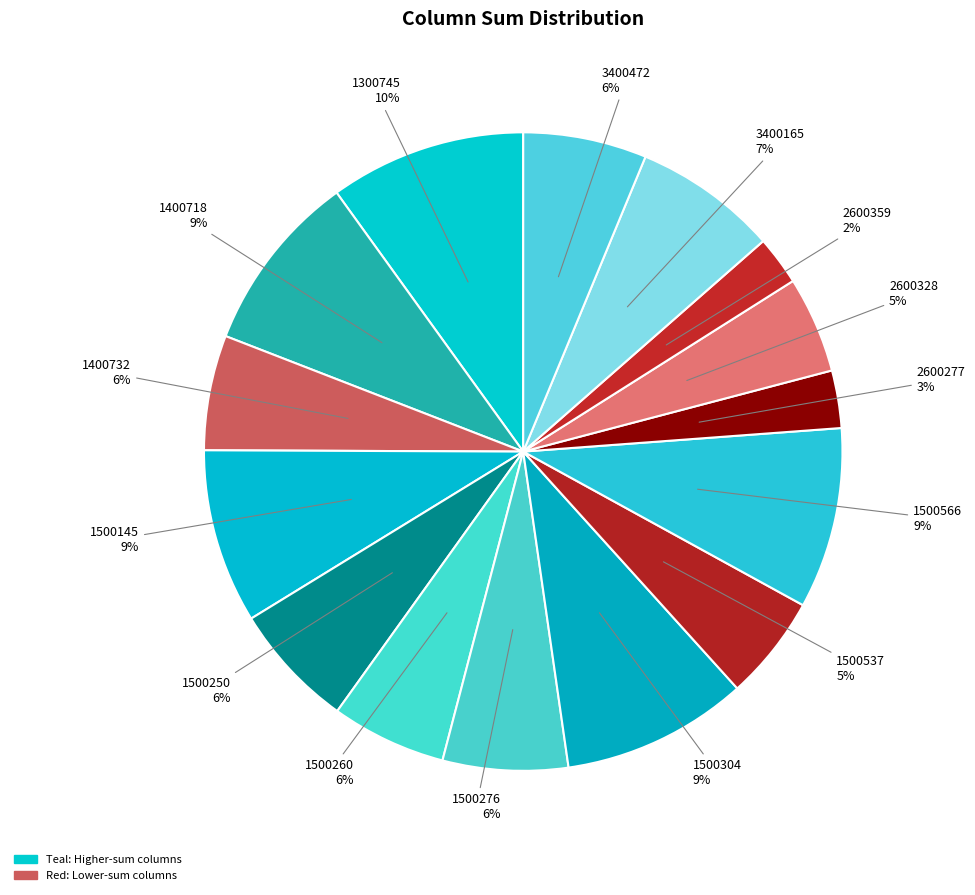

Is the sum of 1500276 6% and 2600328 5% greater than half?

No